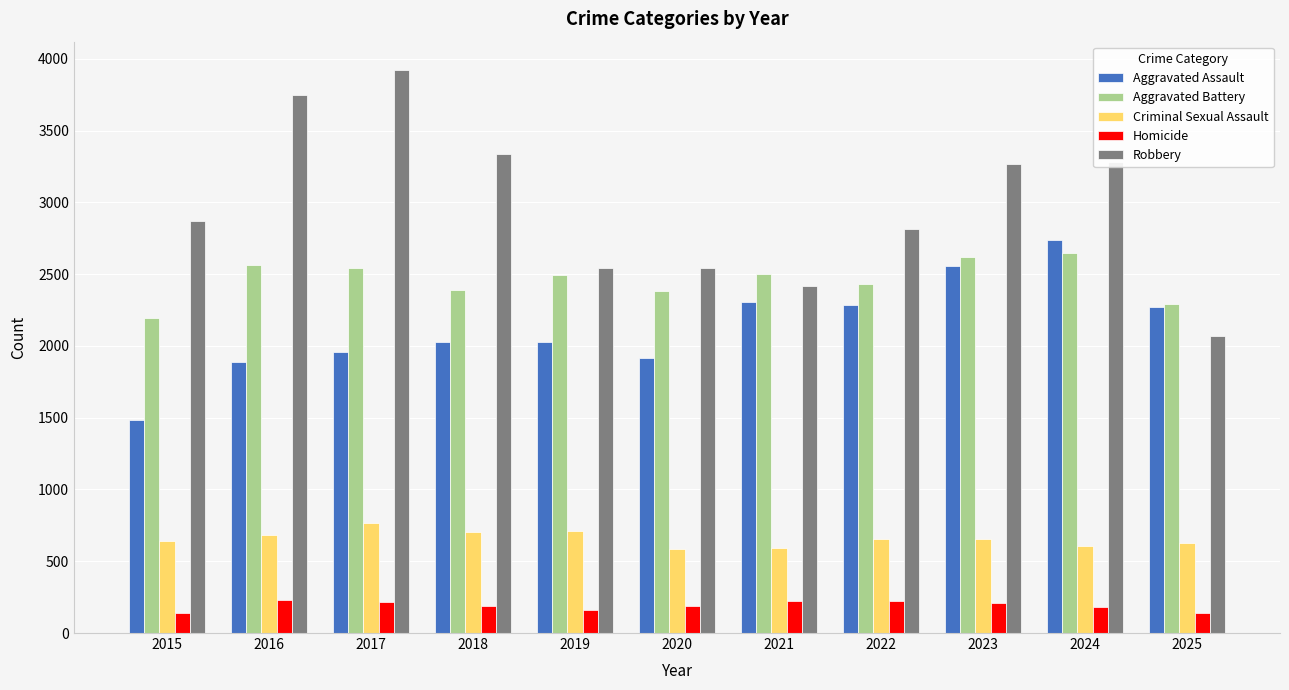

What is the maximum value for Homicide?

227